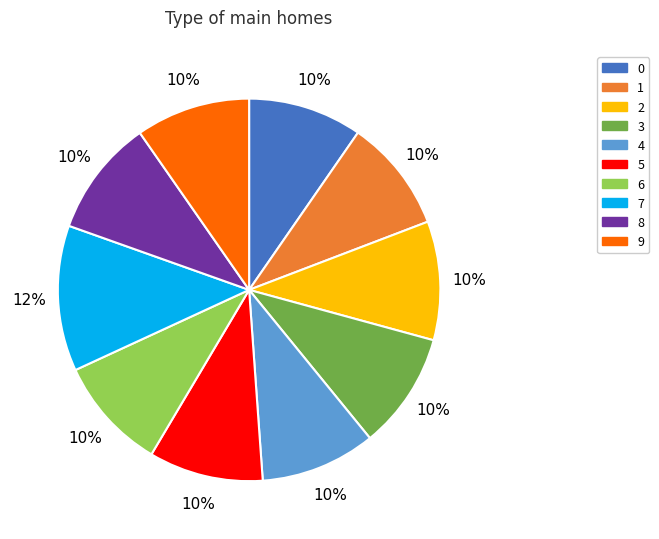

Which slice is the largest?

7